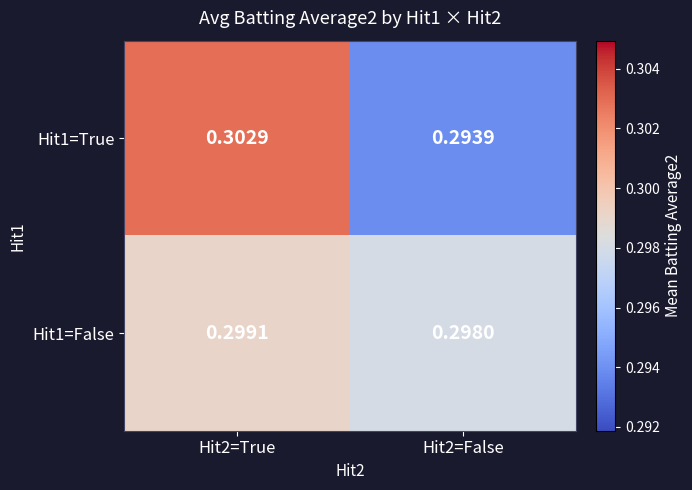

Is the value of Hit1=True at Hit2=True greater than the value of Hit1=False at Hit2=False?

Yes